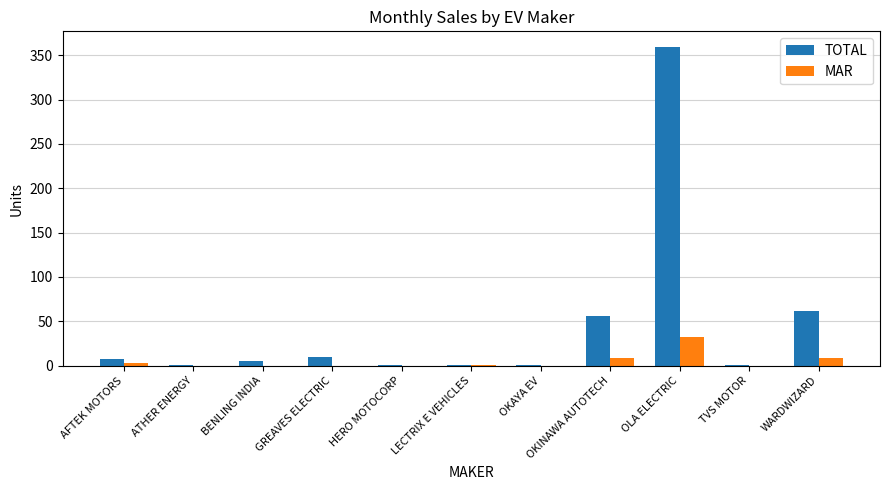

Between AFTEK MOTORS and OLA ELECTRIC, which series saw the biggest shift?

TOTAL